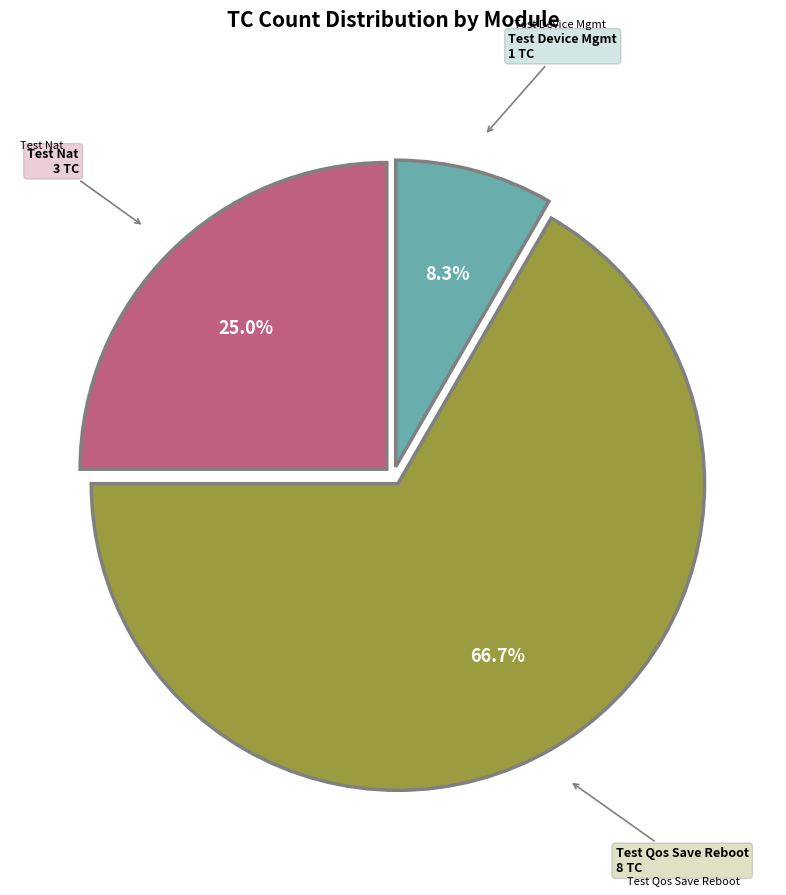

Is there a majority slice in this chart?

Yes